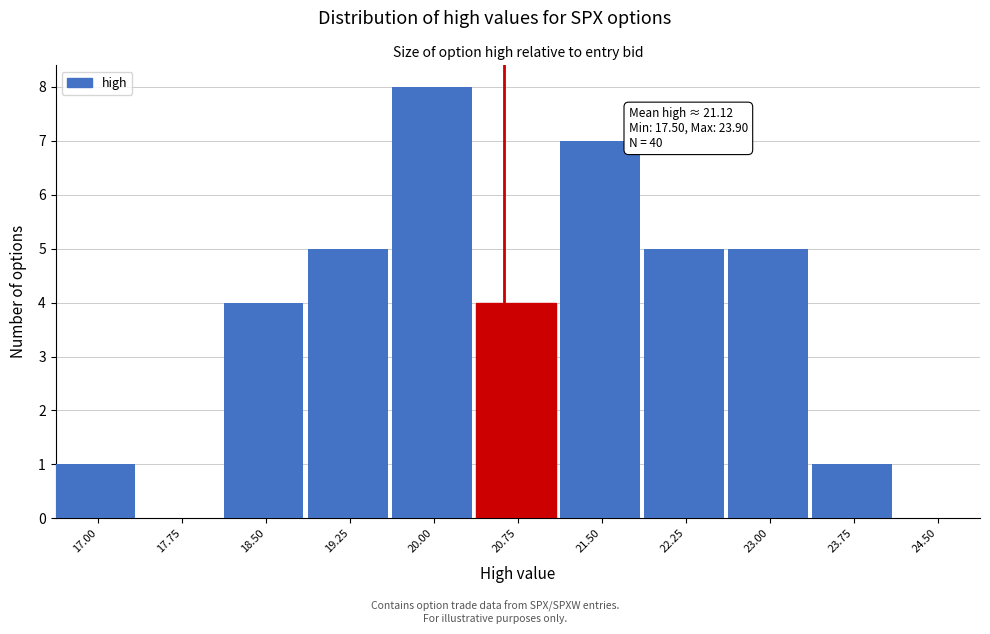

Reading right to left, what are all the values shown in this chart?

24.50=0	23.75=1	23.00=5	22.25=5	21.50=7	20.75=4	20.00=8	19.25=5	18.50=4	17.75=0	17.00=1